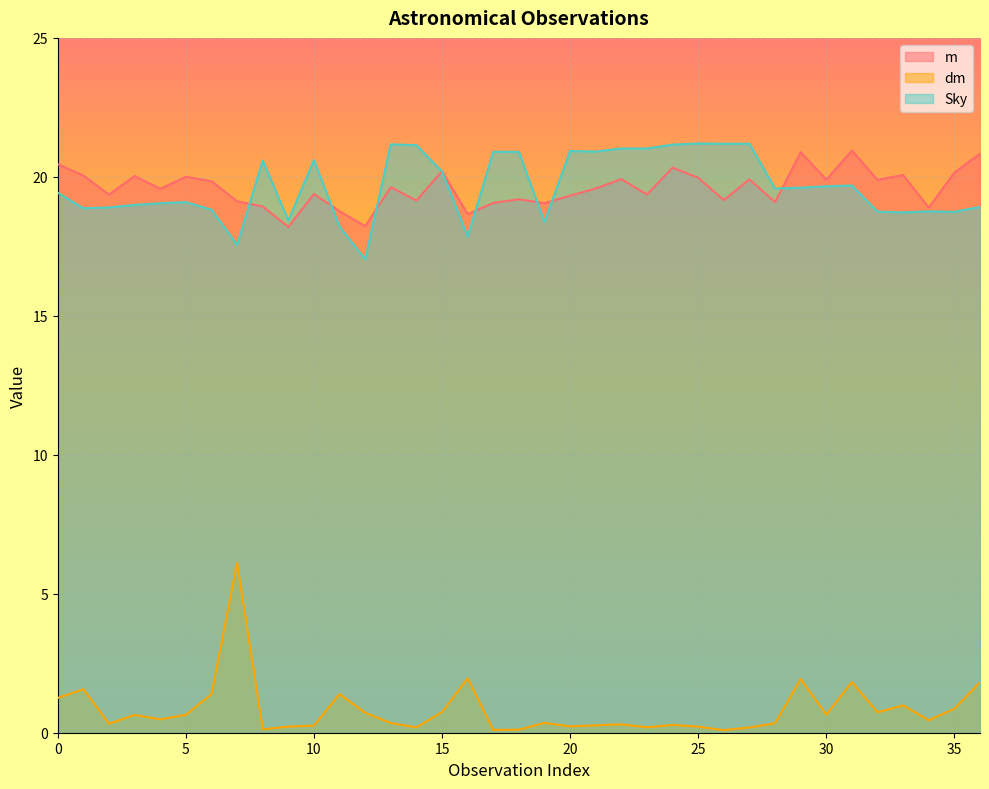

What is the lowest value of the m series?

18.2